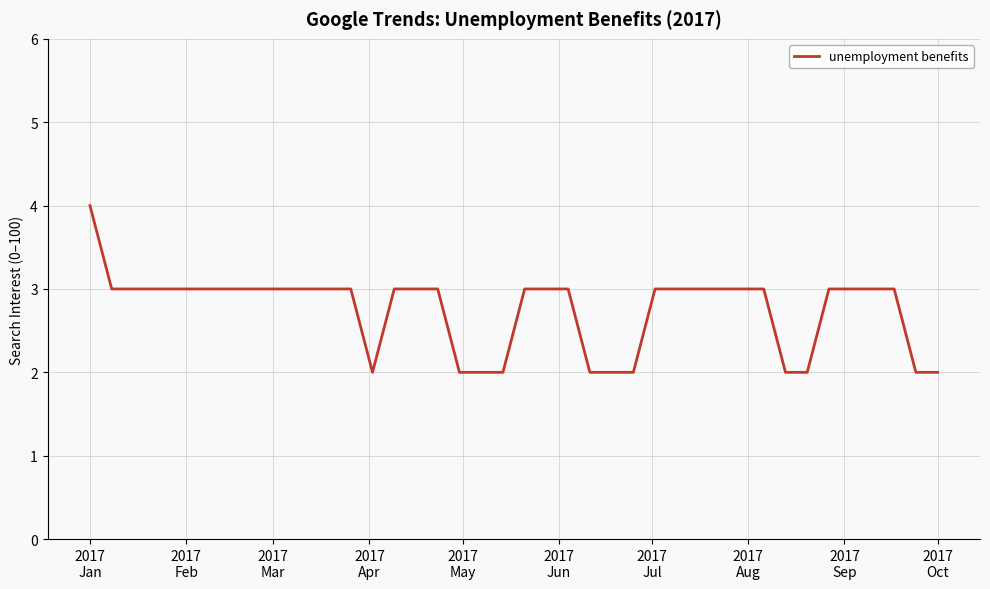

What is the greatest value displayed?

4